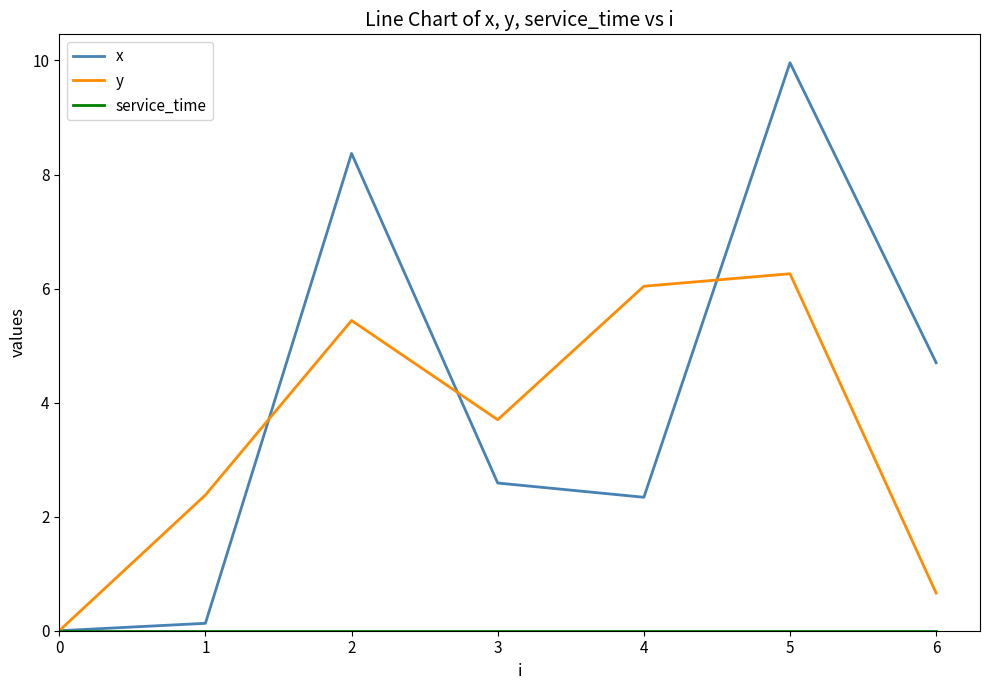

Count the number of categories in the chart.

7